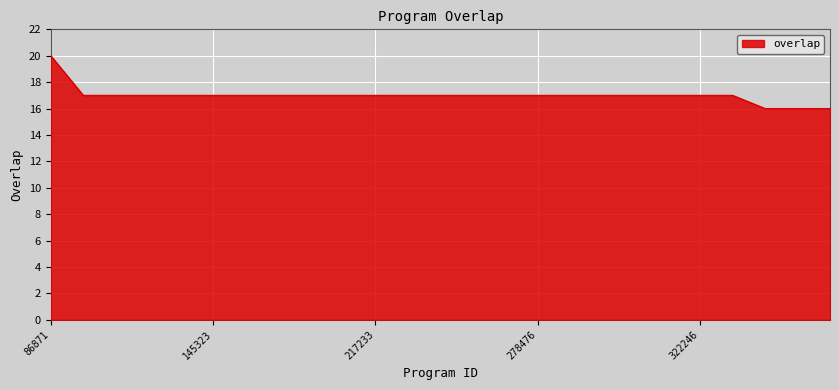

Count the values in the range 17 to 18.

21